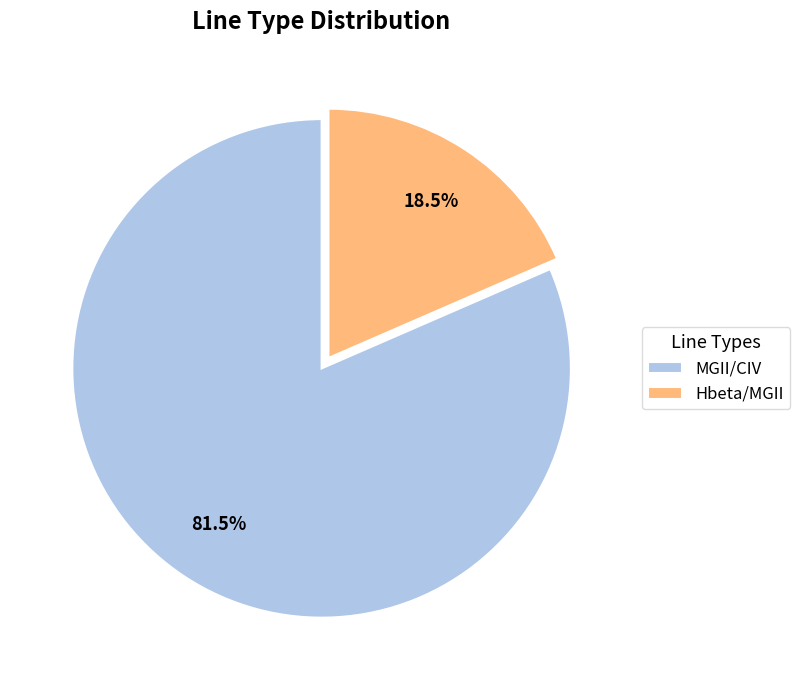

The MGII/CIV slice represents 73% of the pie. True or false?

False